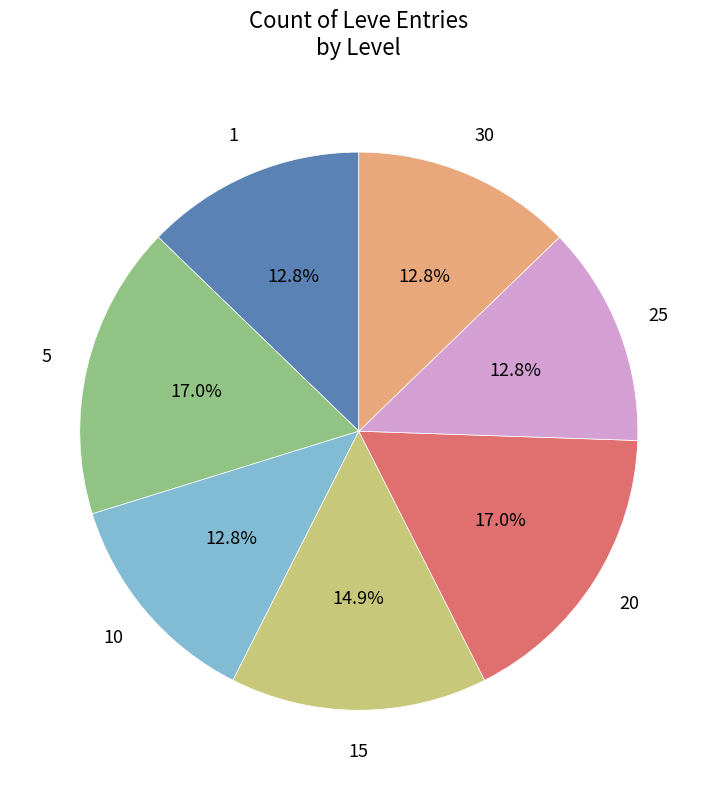

Does any single category account for the majority?

No